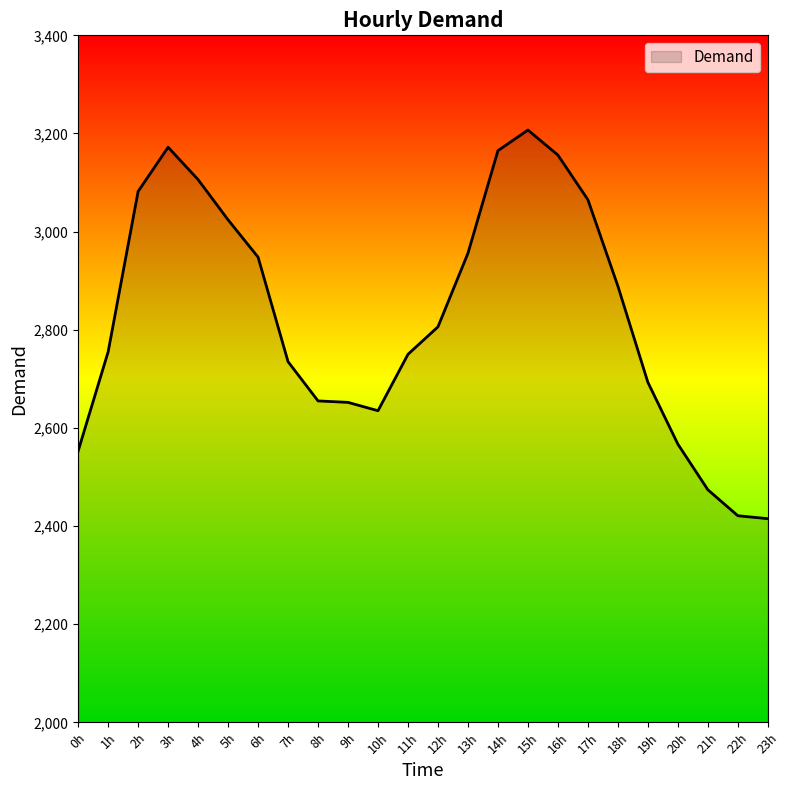

Is it true that the value at 17h is 3065?

True